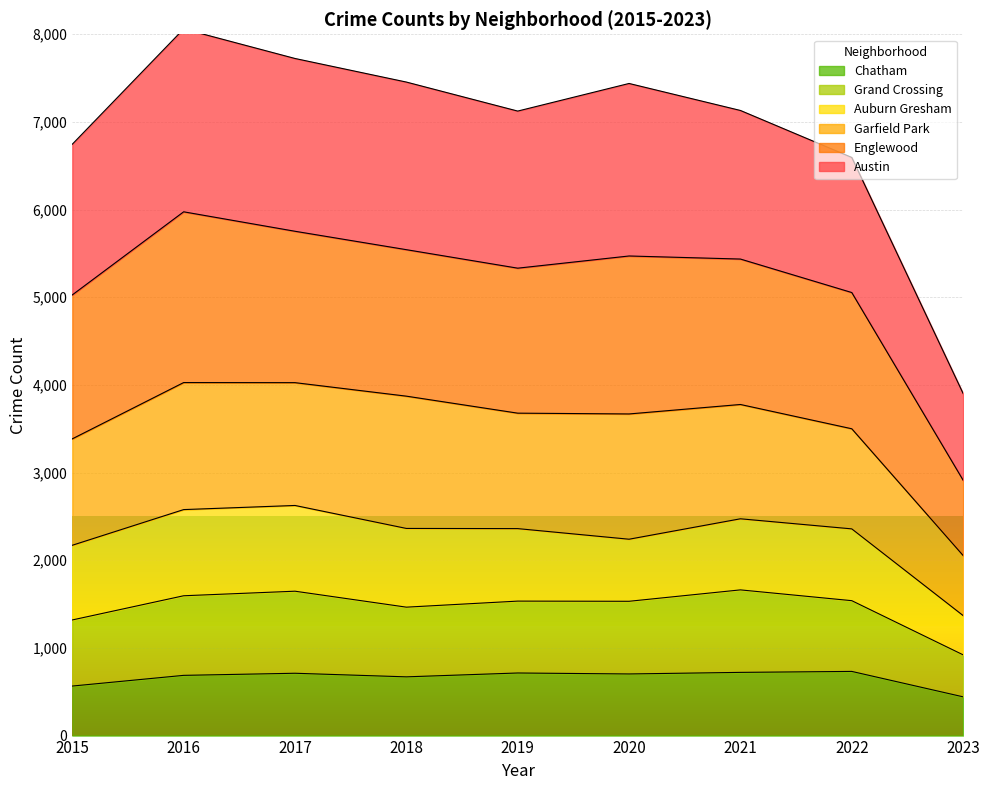

How many lines are shown in the chart?

6